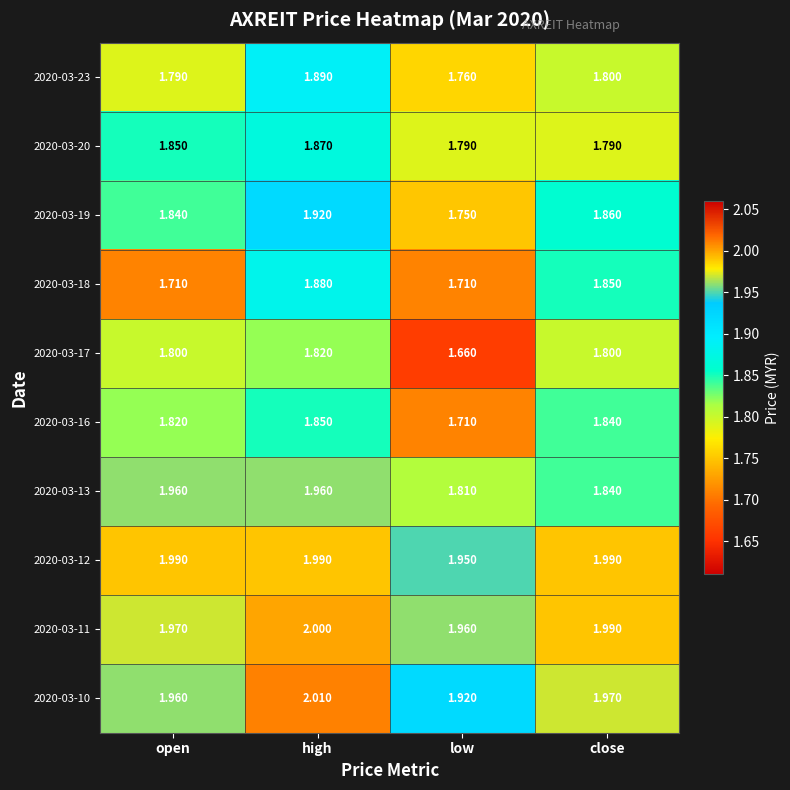

At which category does the chart reach its minimum across all series?

low